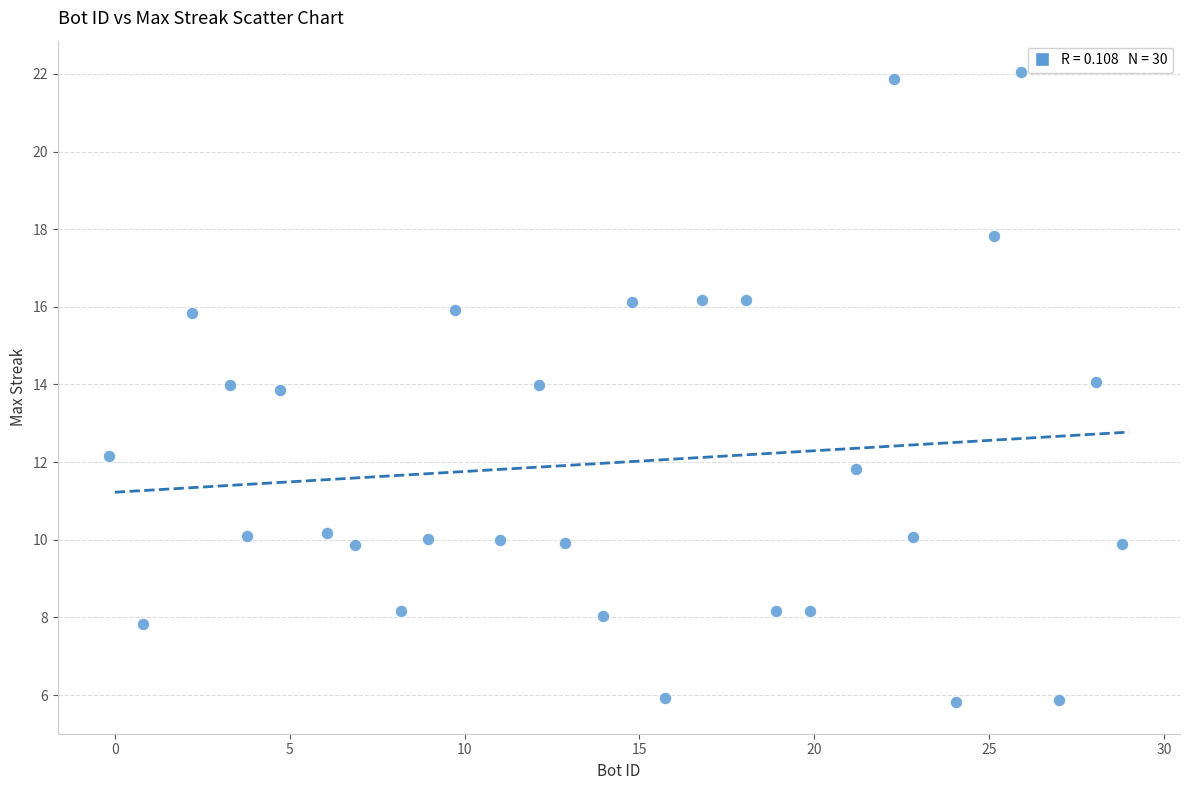

What is the range of Y values (max minus min)?

16.2